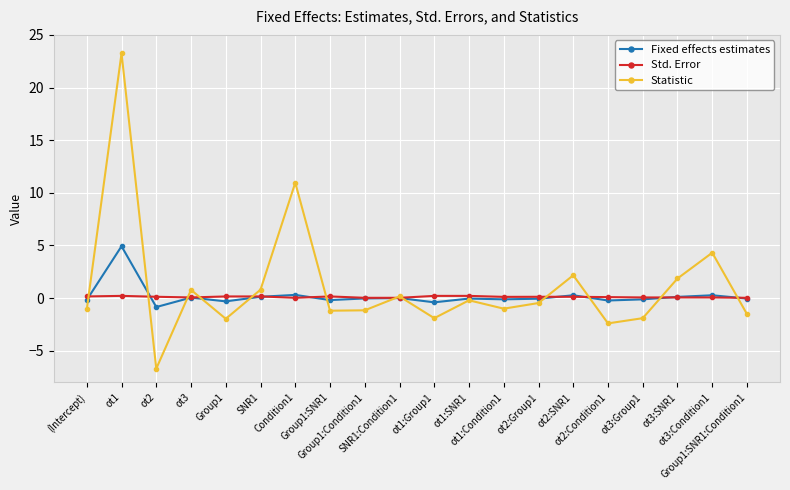

How many interior local peaks does the Statistic series have?

7